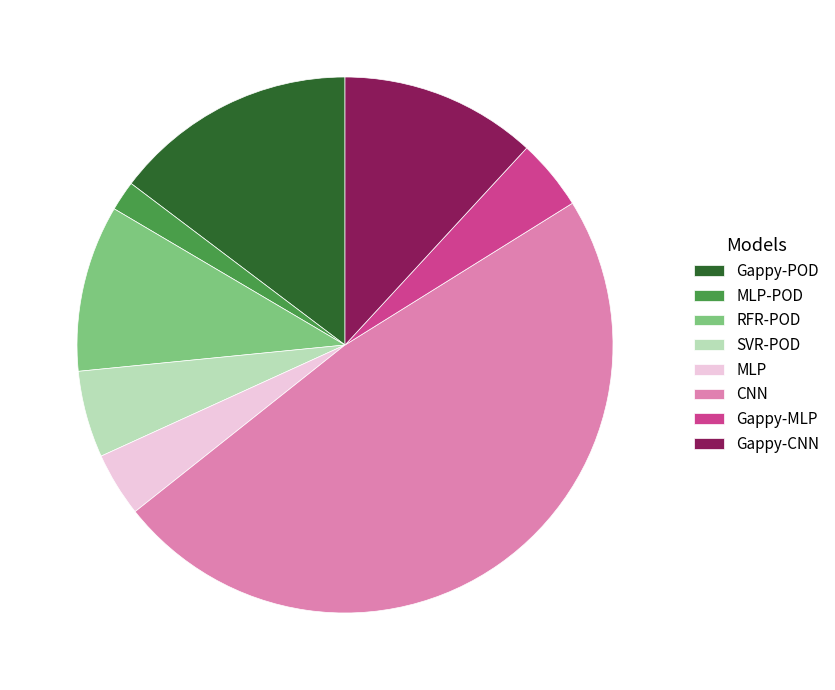

Between CNN and SVR-POD, which is larger?

CNN